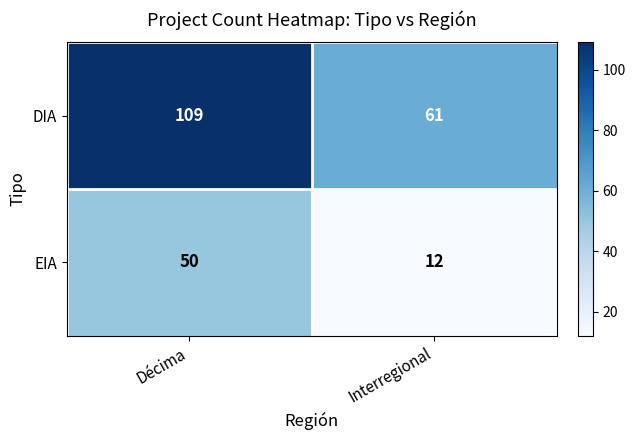

What is the difference between the EIA values at Décima and Interregional?

38